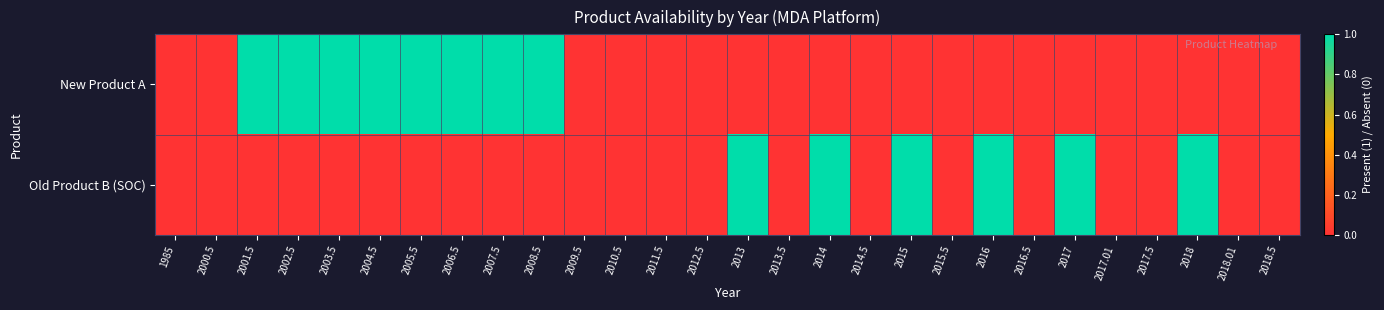

What is the total value across all series at 2015?

1